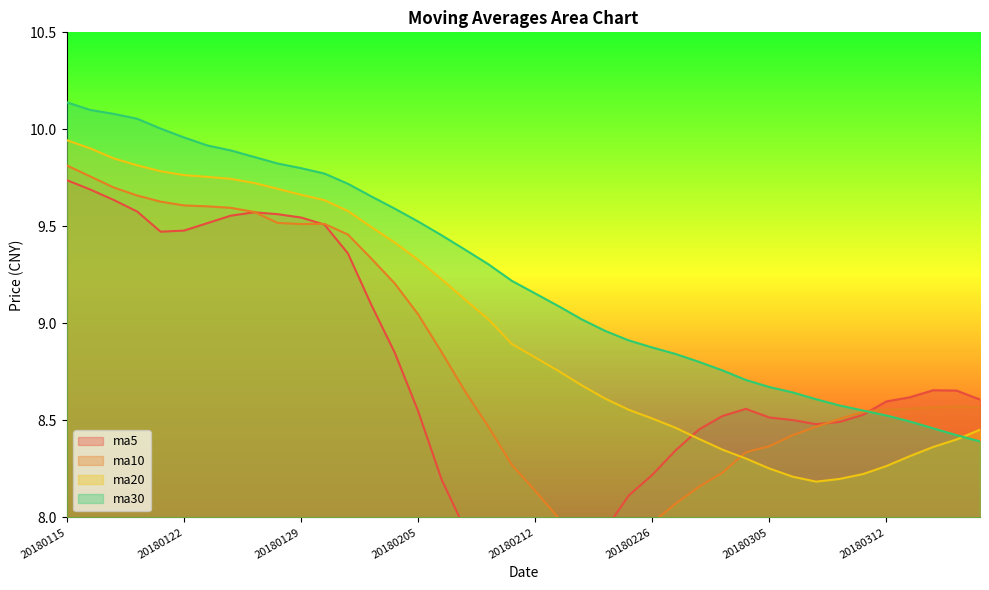

Which series has the largest total across all categories?

ma30